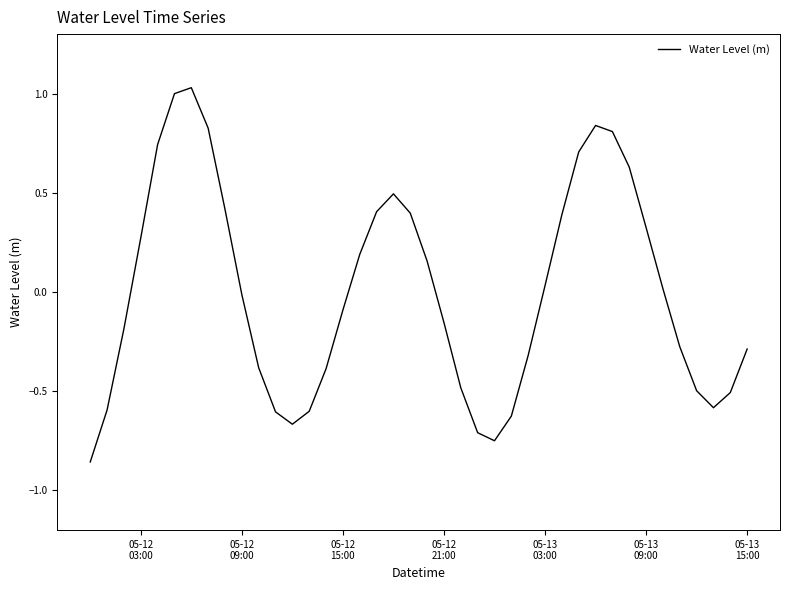

What is the difference between the maximum and minimum values?

1.9